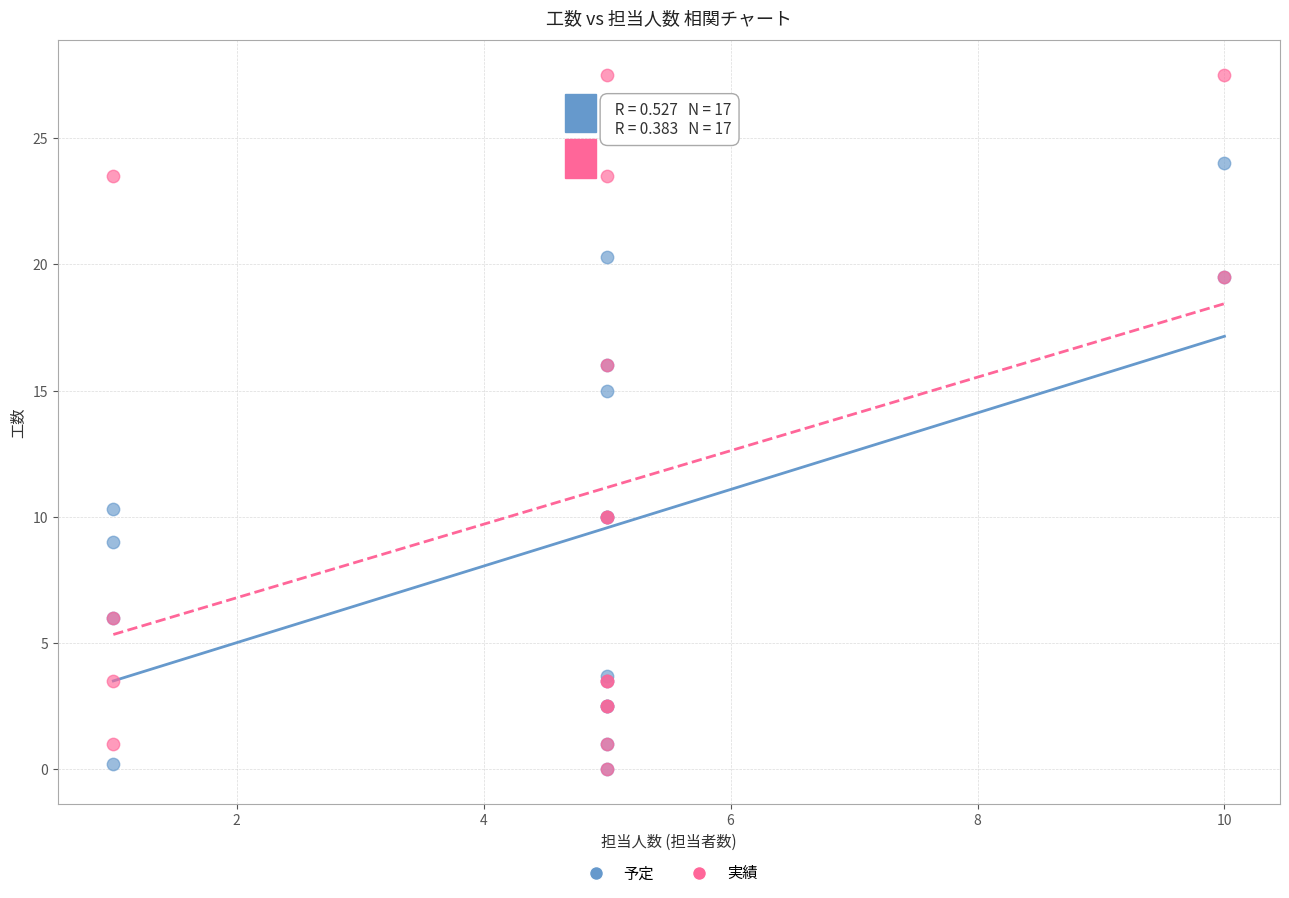

What are all the series names shown in the legend?

予定, 実績